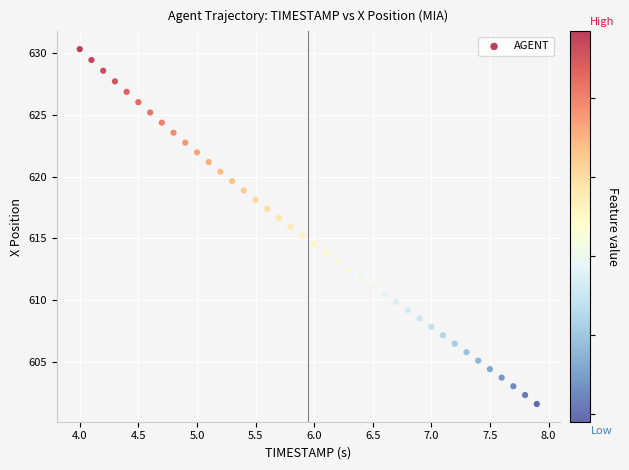

What is the range of X values (max minus min)?

3.9